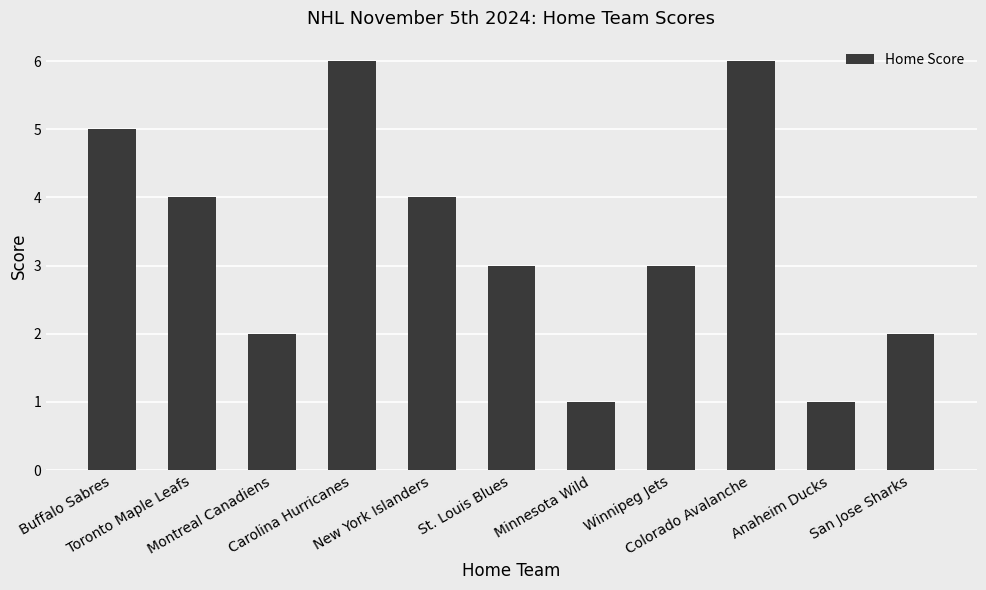

The chart shows a value of 1 at Minnesota Wild. True or false?

True